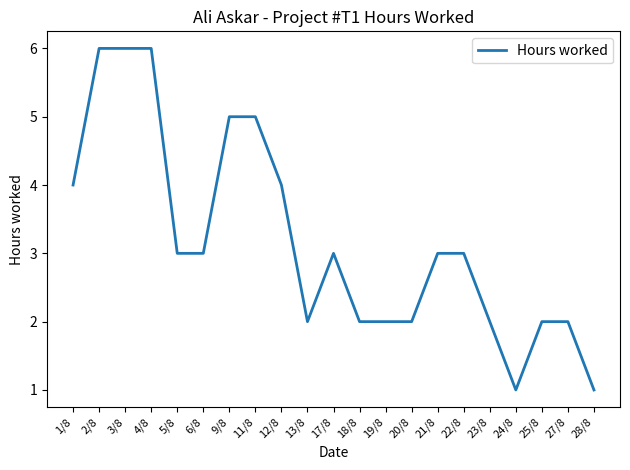

Does the chart display data point markers on the line(s)?

No